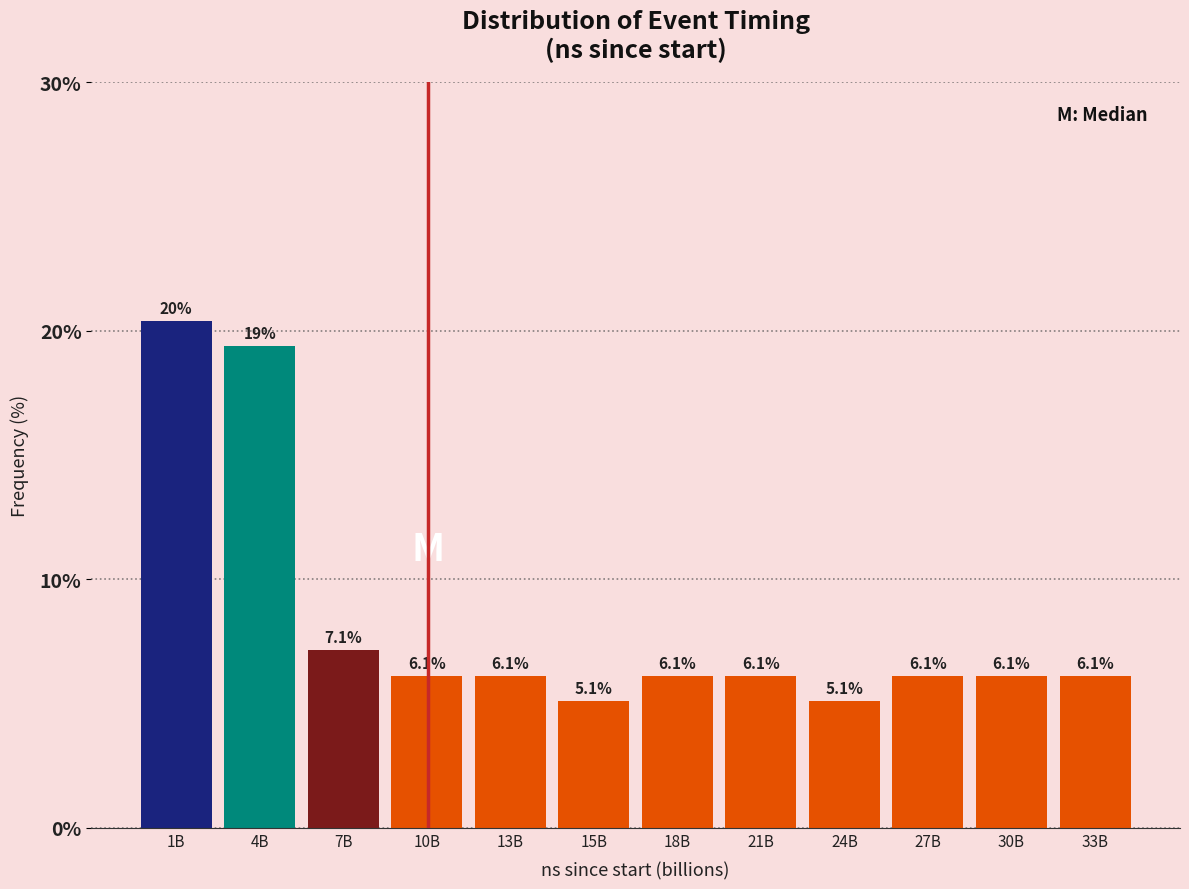

Reading left to right, list all the values displayed in this chart.

1B=20.4	4B=19.4	7B=7.1	10B=6.1	13B=6.1	15B=5.1	18B=6.1	21B=6.1	24B=5.1	27B=6.1	30B=6.1	33B=6.1